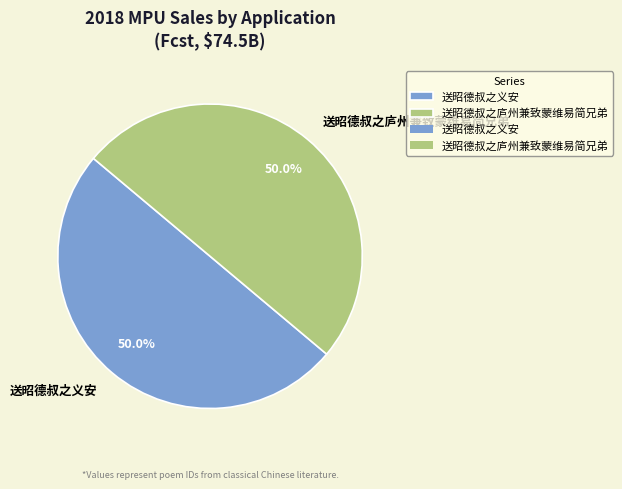

What percentage is NOT represented by 送昭德叔之庐州兼致蒙维易简兄弟?

50.0%